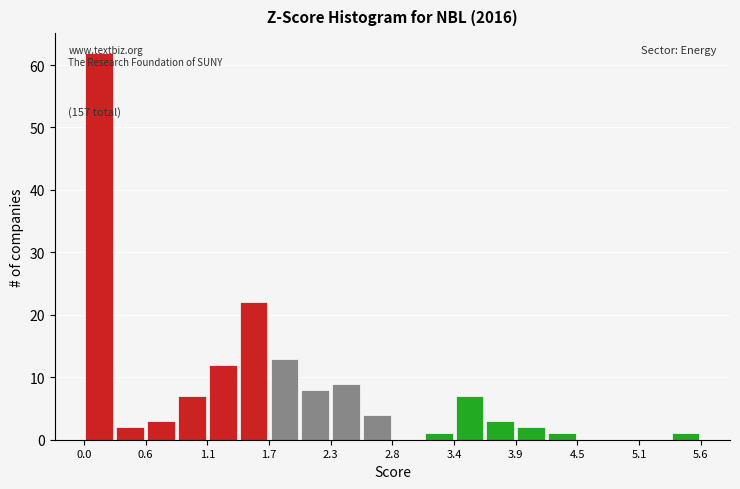

Around what value on the x-axis is the tallest bar? Give the approximate position of its centre, as read against the axis.

0.1